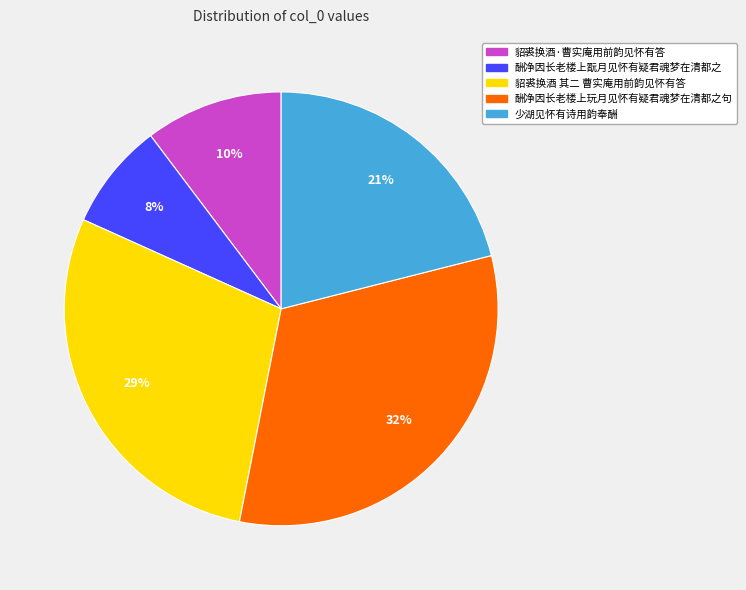

Which has a higher value, 少湖见怀有诗用韵奉酬 or 貂裘换酒·曹实庵用前韵见怀有答?

少湖见怀有诗用韵奉酬